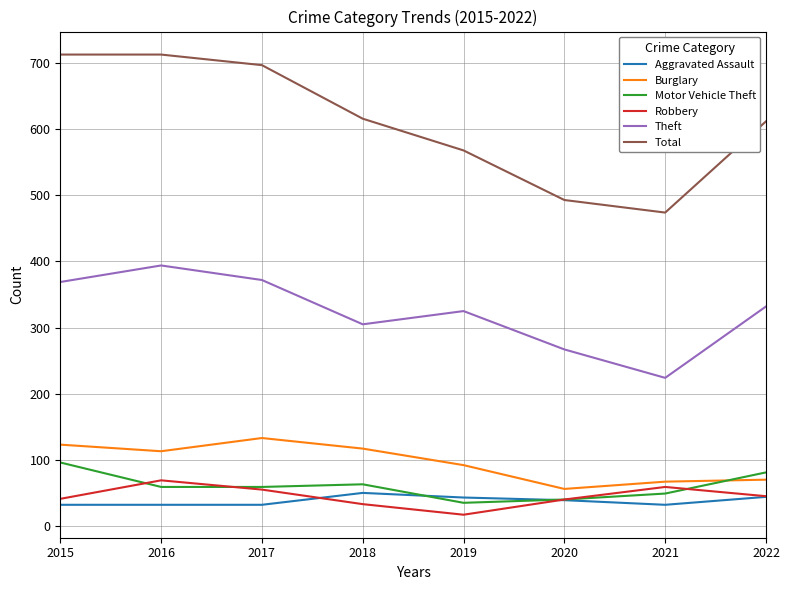

What are all the series names shown in the legend?

Aggravated Assault, Burglary, Motor Vehicle Theft, Robbery, Theft, Total